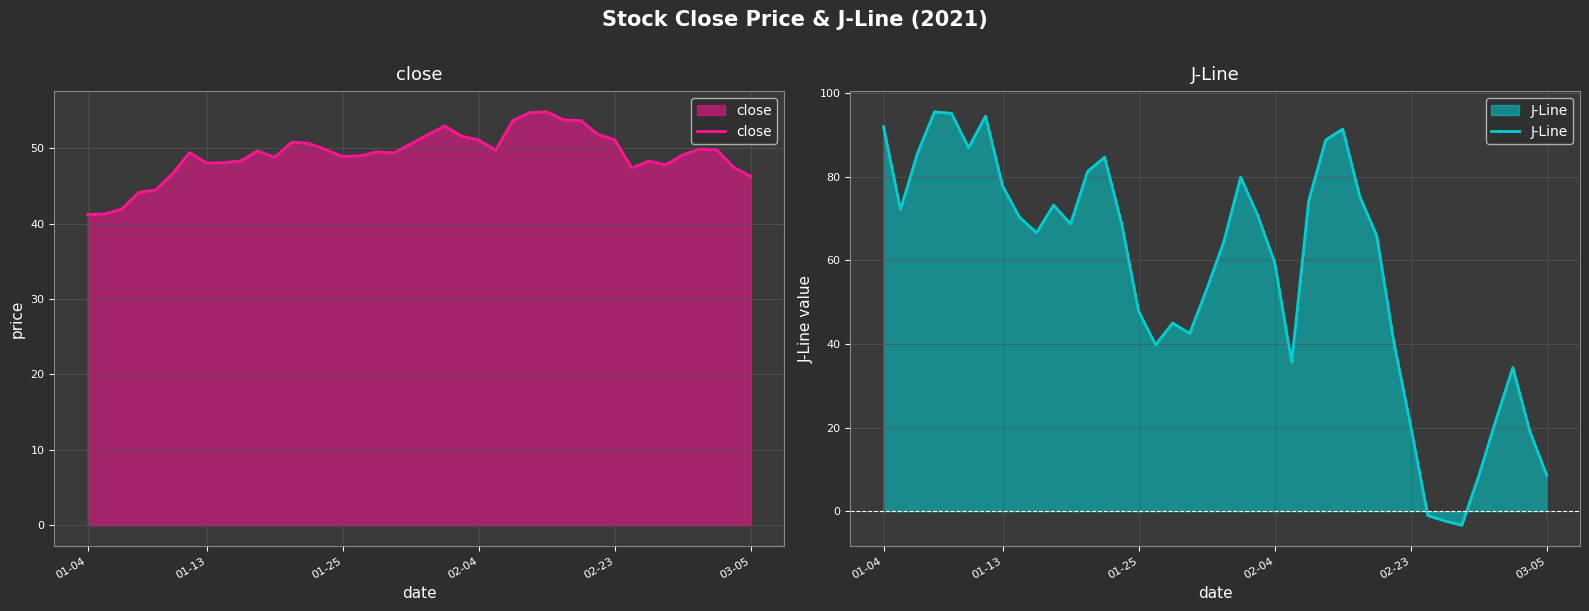

In J-Line, how many points are lower than both neighbors (excluding endpoints)?

8